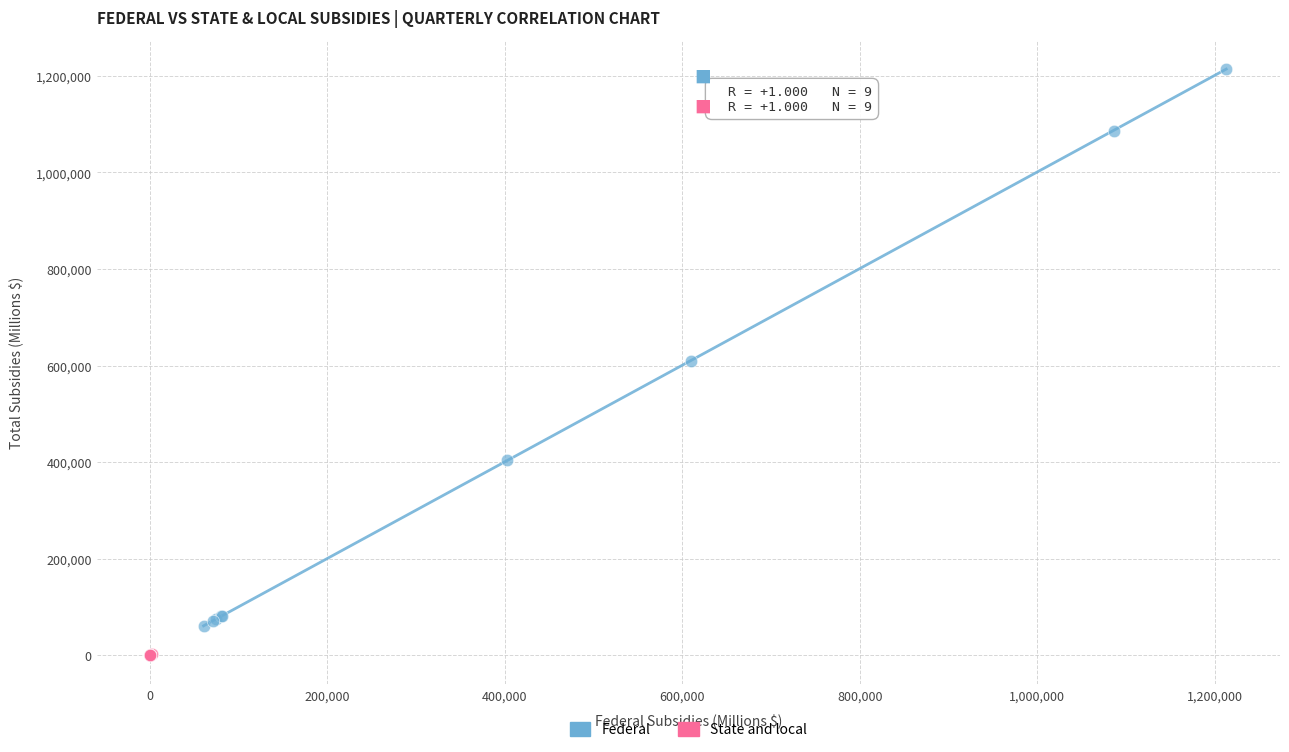

Which series contains the lowest Y value?

State and local